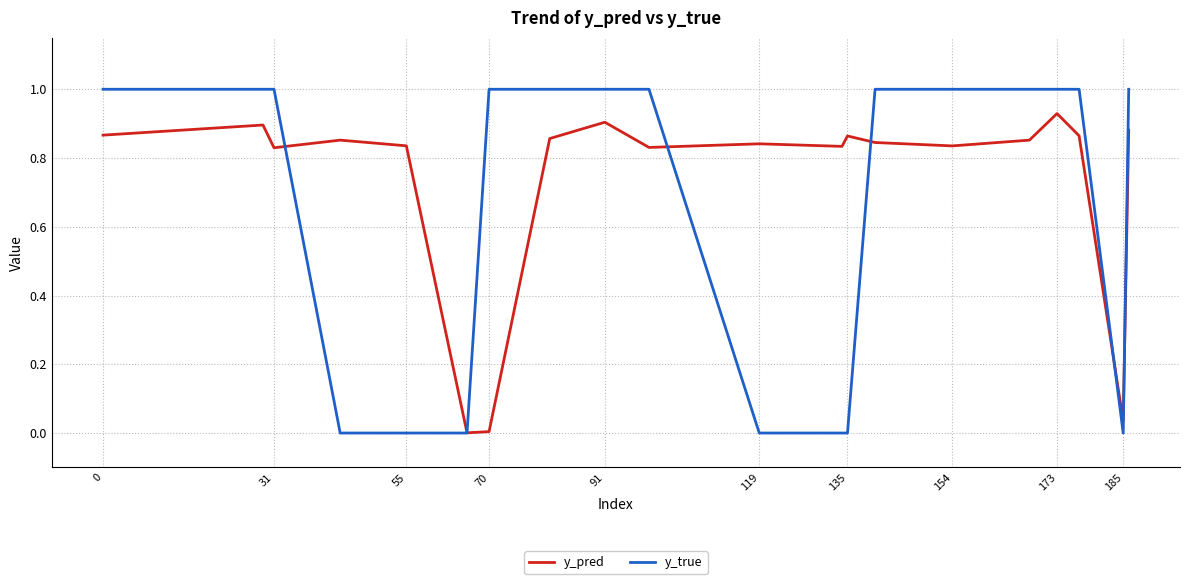

What is the greatest value displayed?

1.0